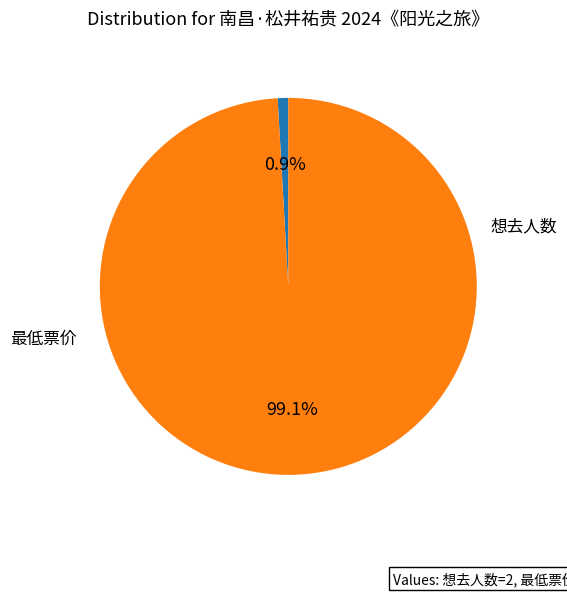

How many segments does this pie chart have?

2